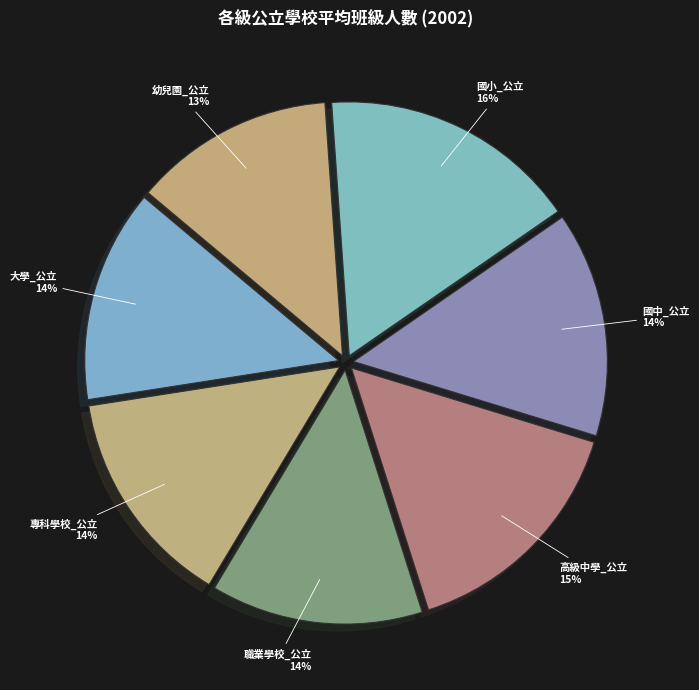

To the nearest percent, what is the average slice percentage?

14%